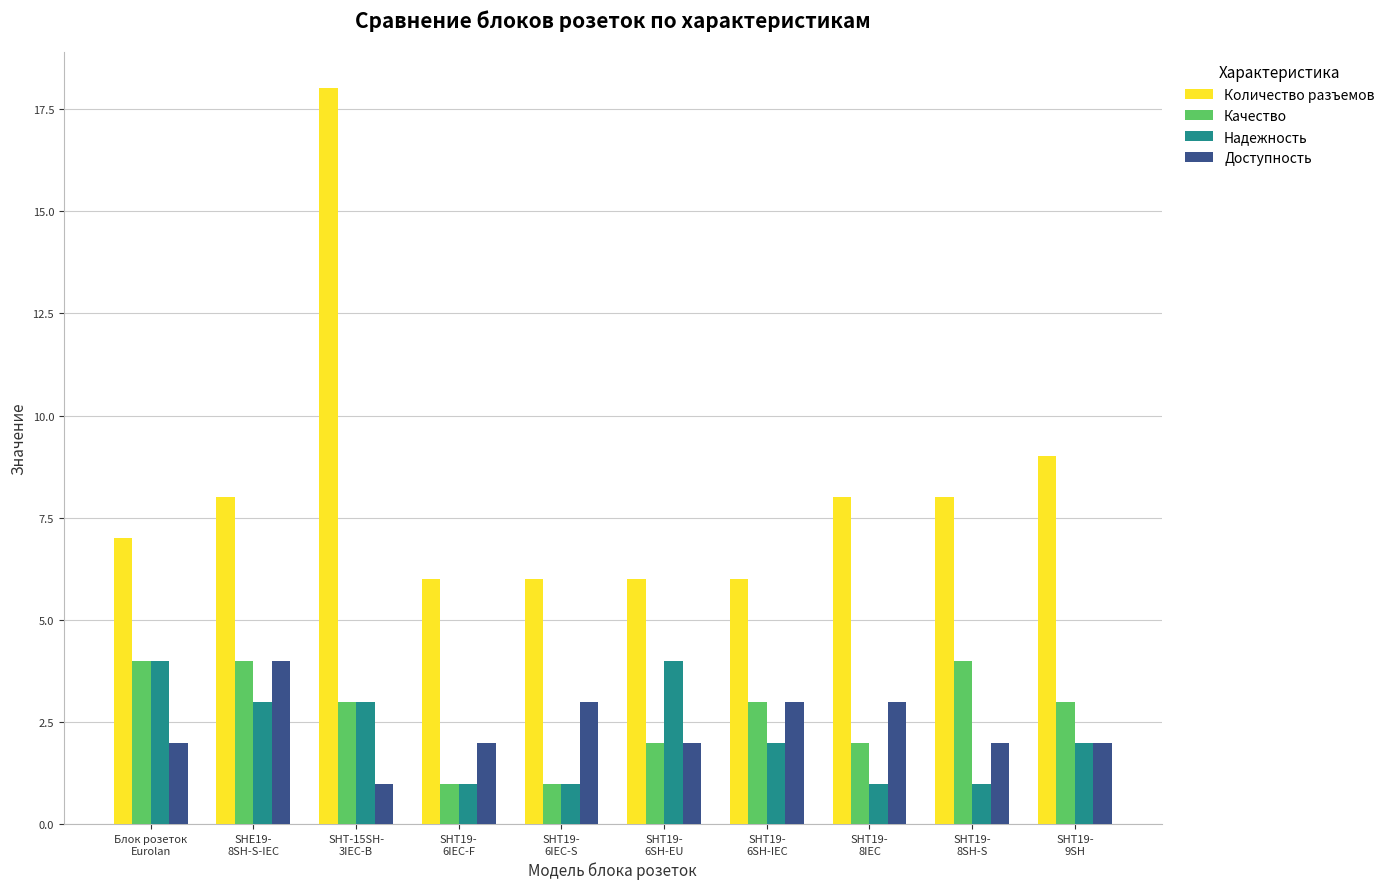

How many groups of bars are there?

10